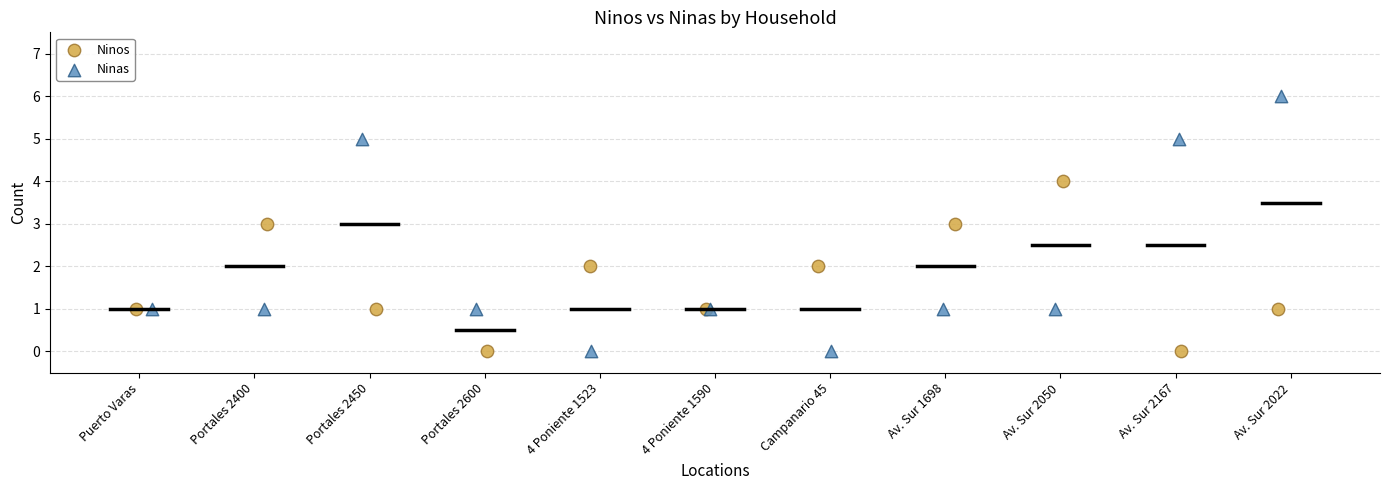

Which series reaches the maximum Y coordinate?

Ninas